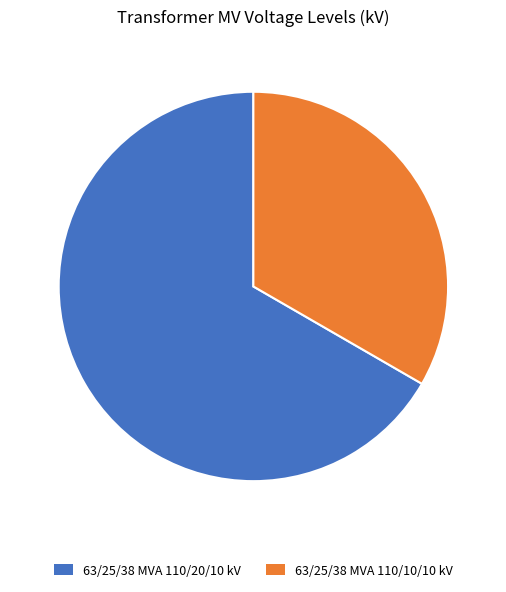

The 63/25/38 MVA 110/10/10 kV slice represents 33% of the pie. True or false?

True